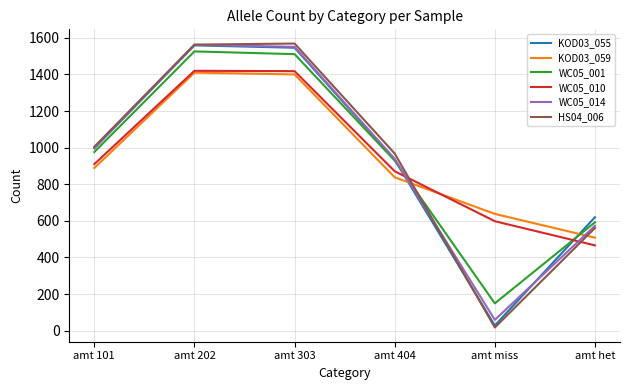

What is the total value across all series at amt 404?

5479